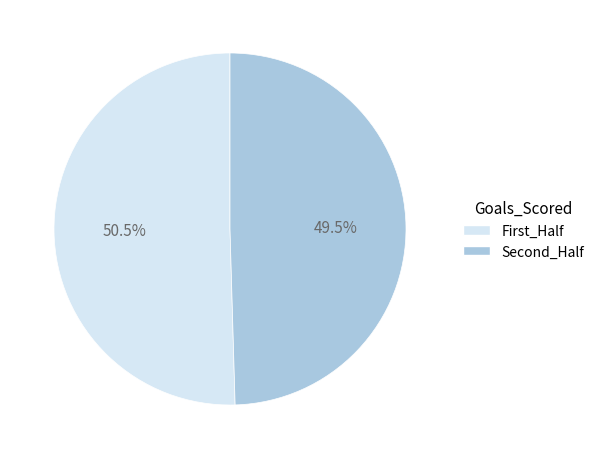

Which slice represents more than half of the pie?

First_Half